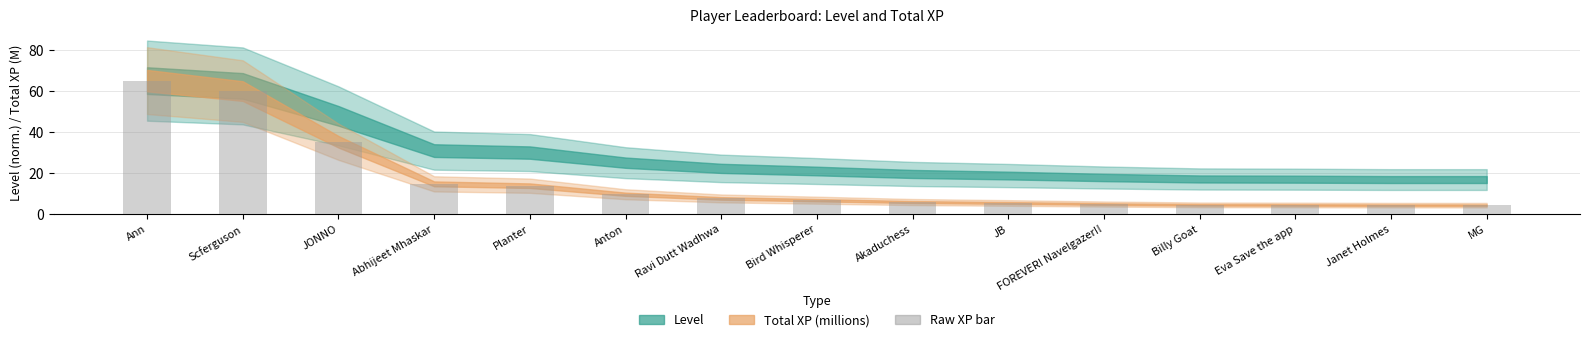

The value at Eva Save the app is 4.5. True or false?

True